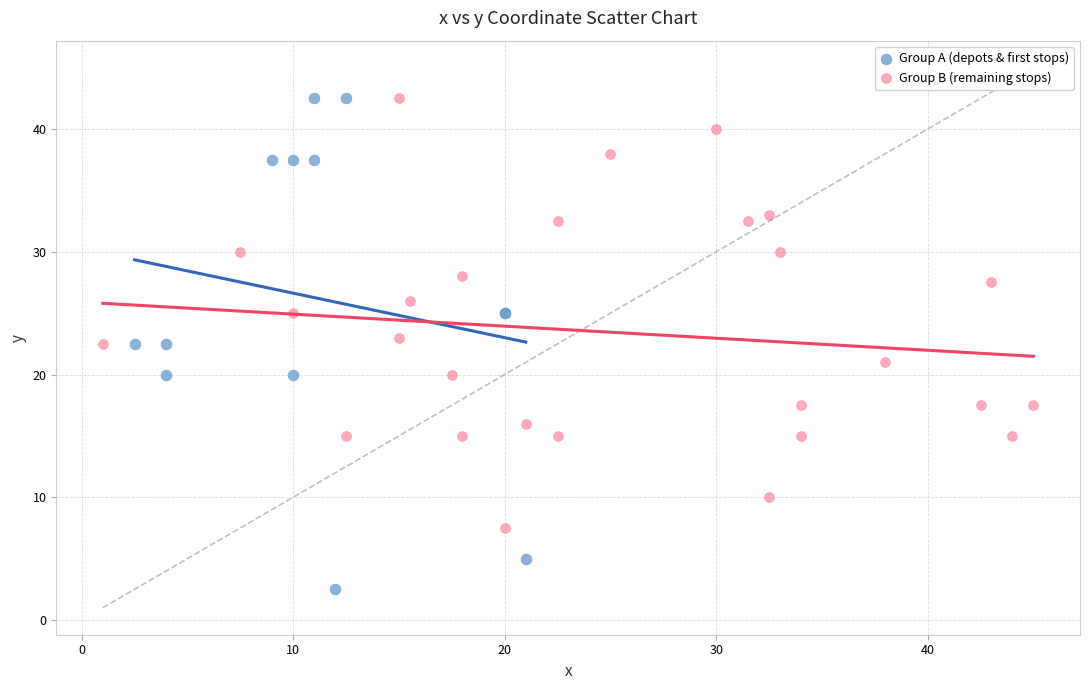

Which series contains the lowest Y value?

Group A (depots & first stops)